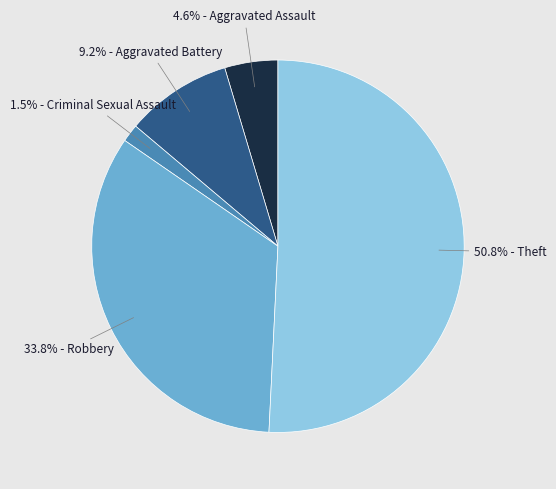

Does any single category account for the majority?

Yes